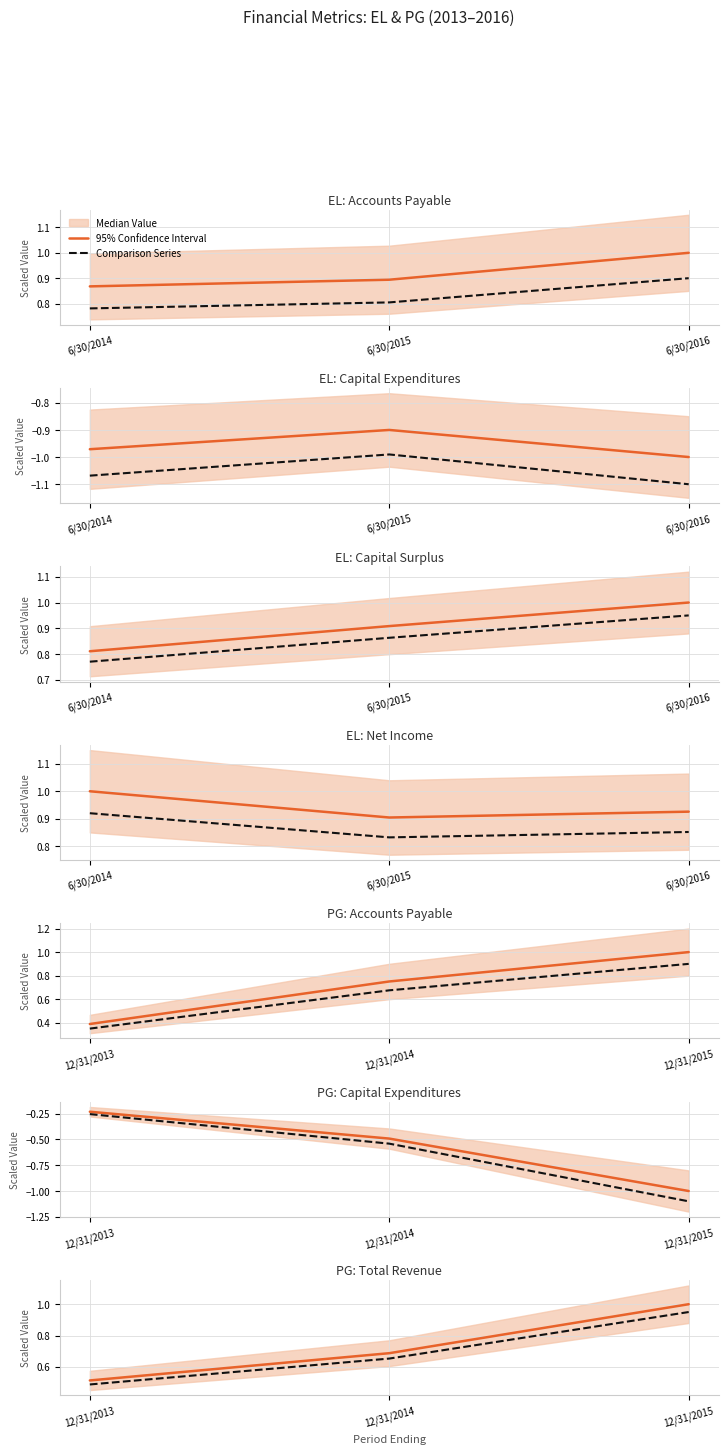

What is the greatest value displayed?

1.0